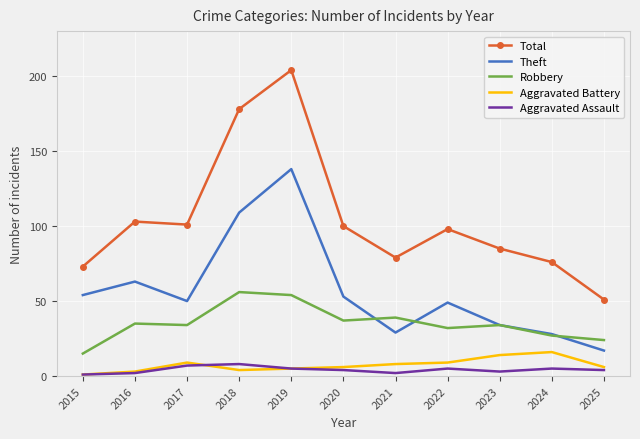

How many Aggravated Assault values are between 2 and 5?

8